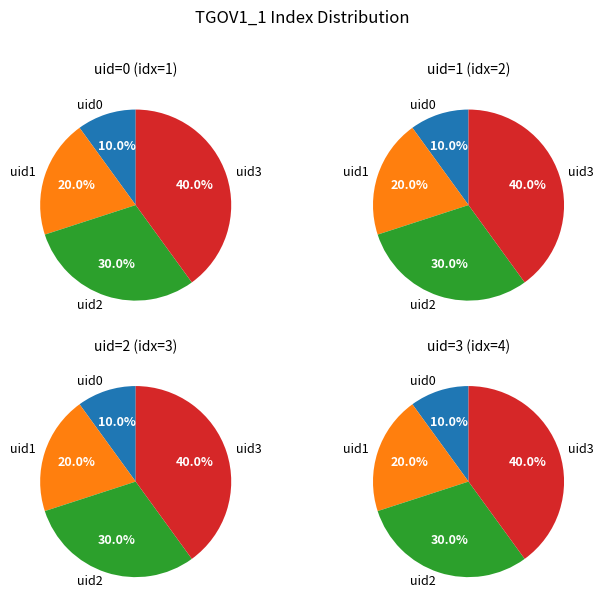

Combined, what portion of the pie is Row 2 and Row 0?

40.0%